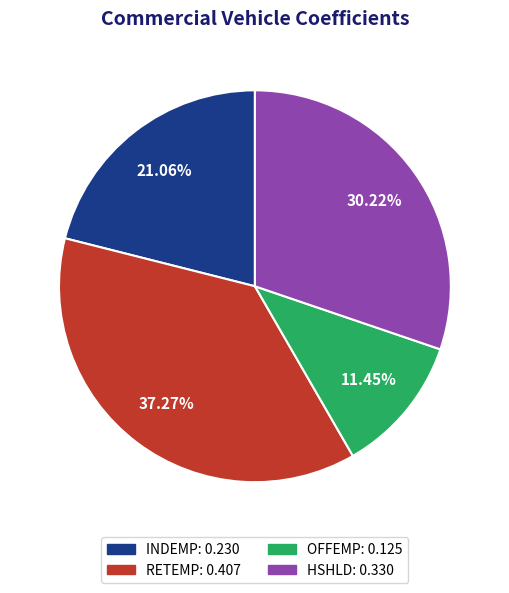

The OFFEMP slice represents 11% of the pie. True or false?

True